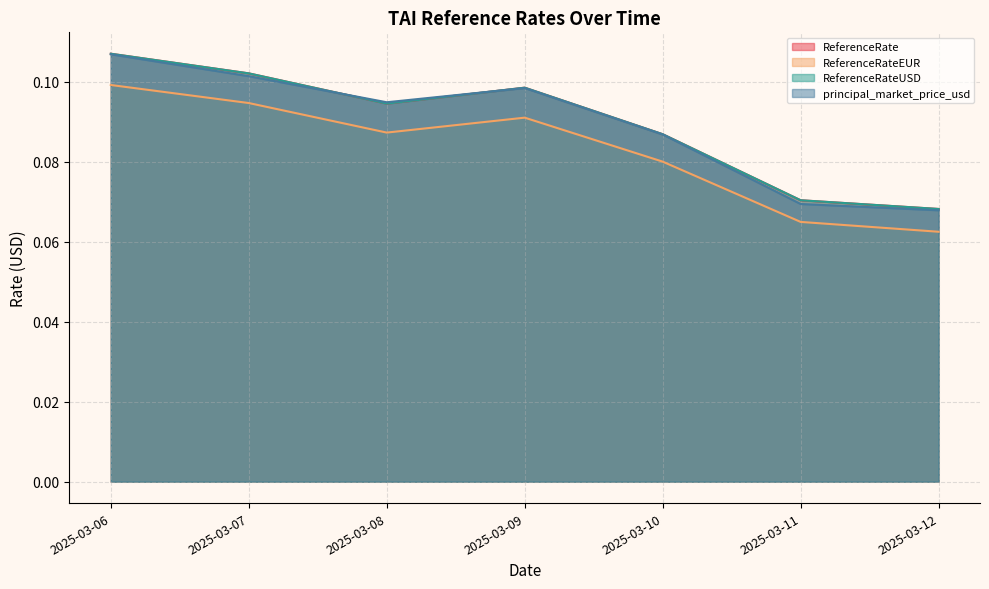

At which category does the chart reach its minimum across all series?

2025-03-12